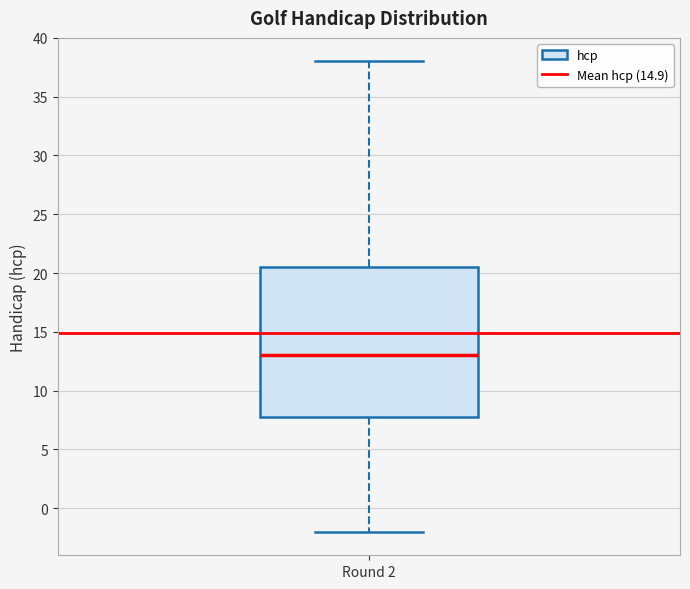

Where is the lower edge of the box for Round 2 on the y-axis? The values are not printed on the chart, so give them approximately, as read against the axis.

8.0